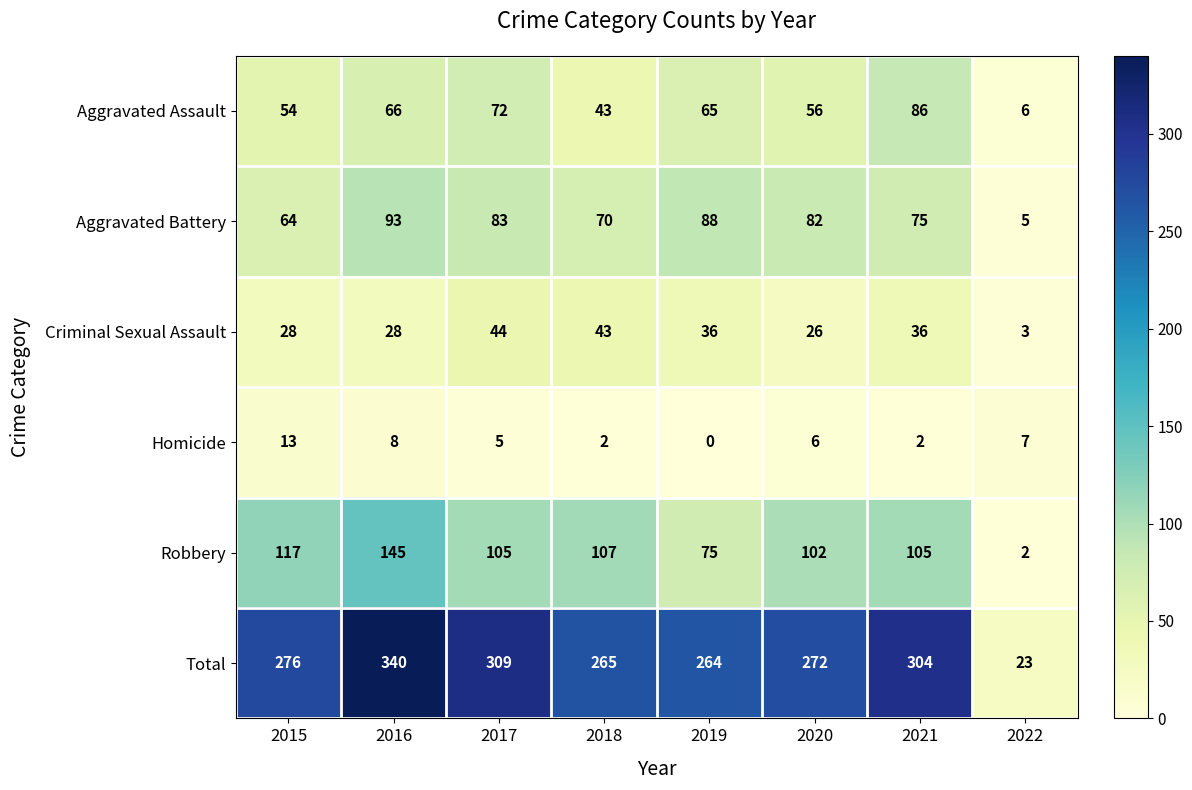

Where does the Aggravated Assault series first go above 65?

2016